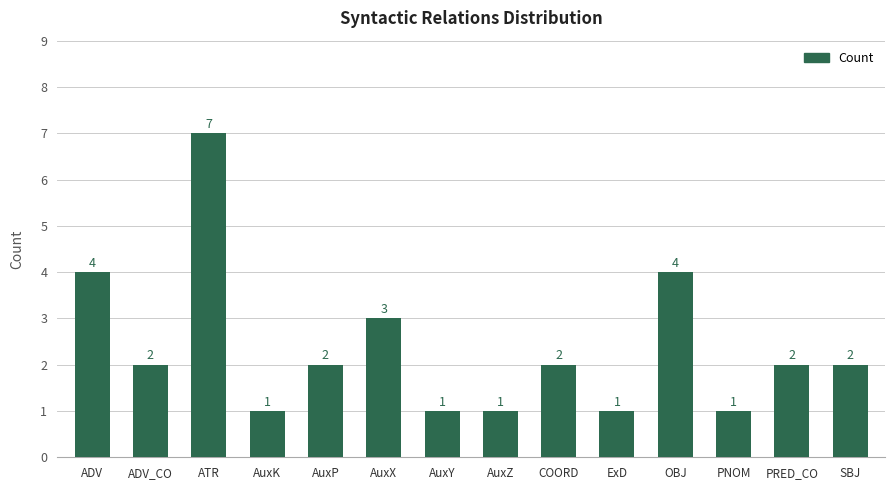

What is the difference between the second highest and second lowest values?

3